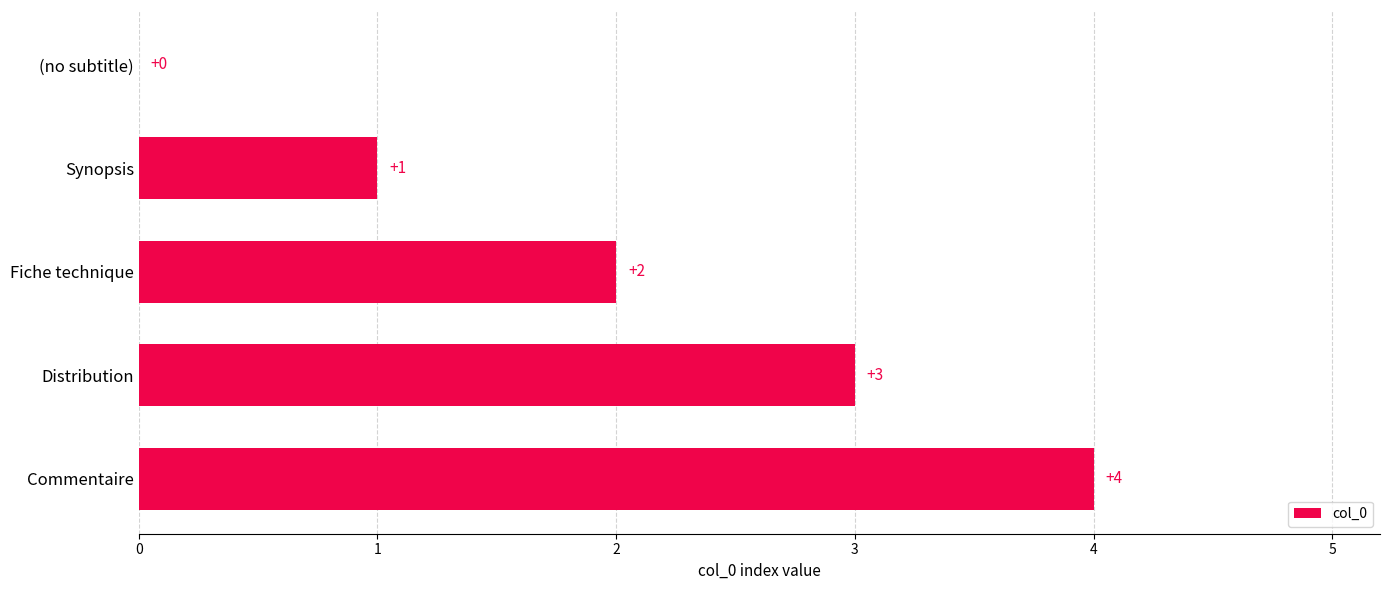

What is the sum of all values?

10